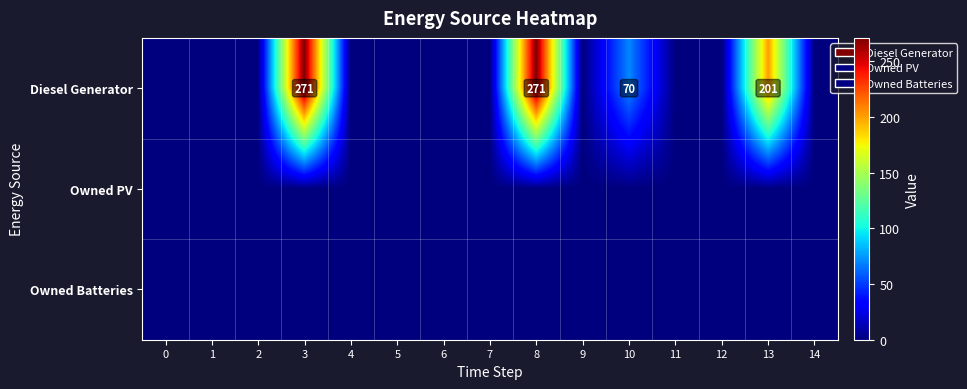

True or false: Diesel Generator has a value of 31 at 10.

False